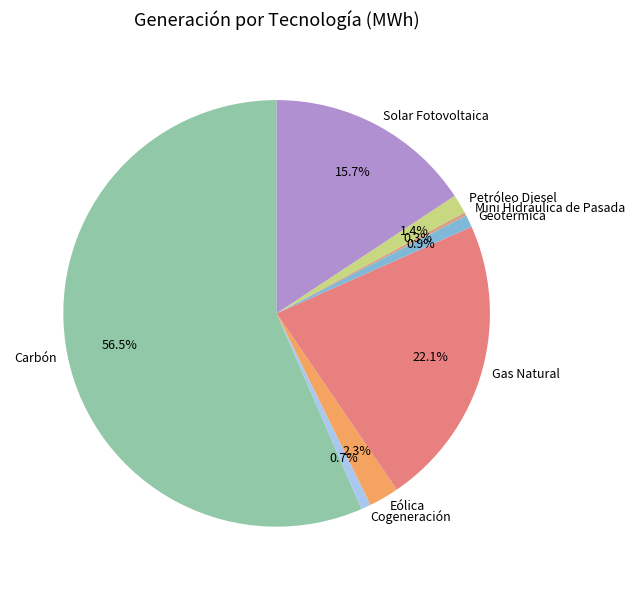

Is it true that Solar Fotovoltaica is 30% of the pie?

False